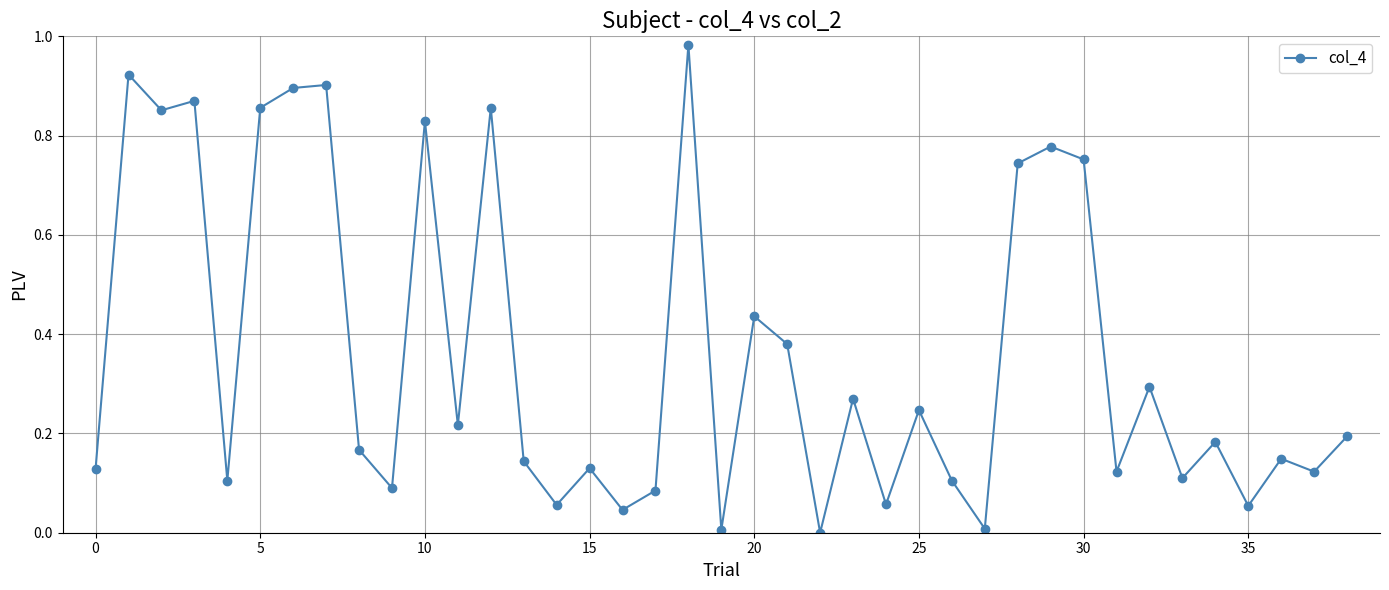

True or false: there are more than 1 points higher than both neighbors.

True